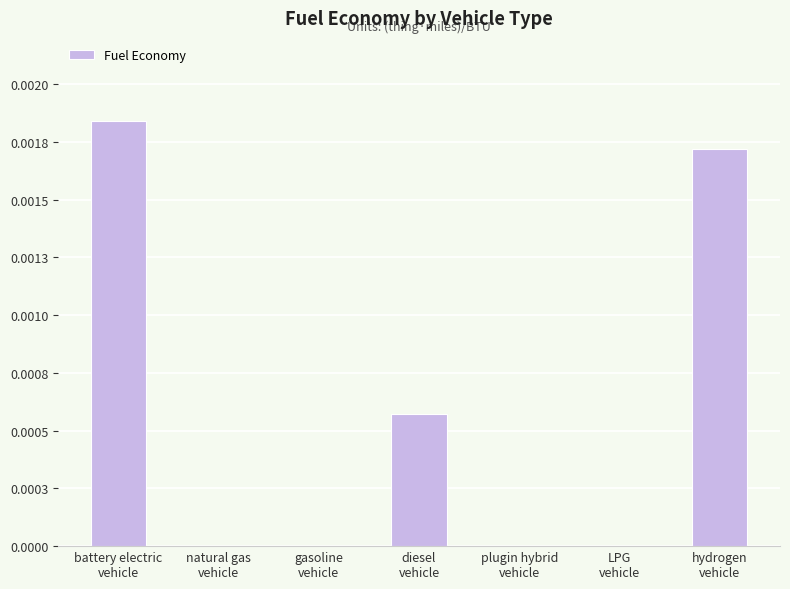

How many bars are there in total?

7